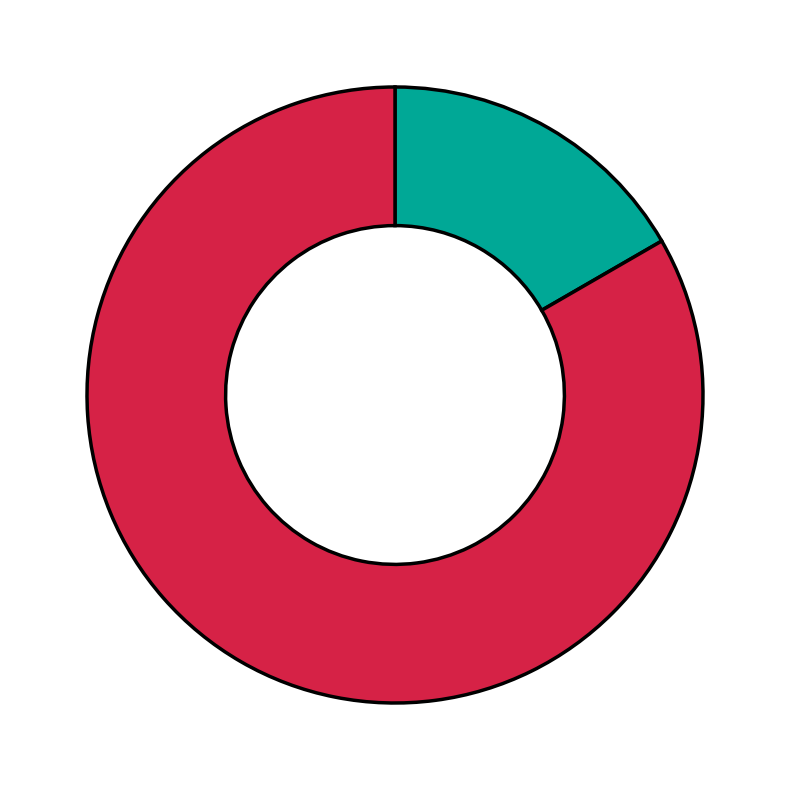

Count the number of slices in the pie.

2